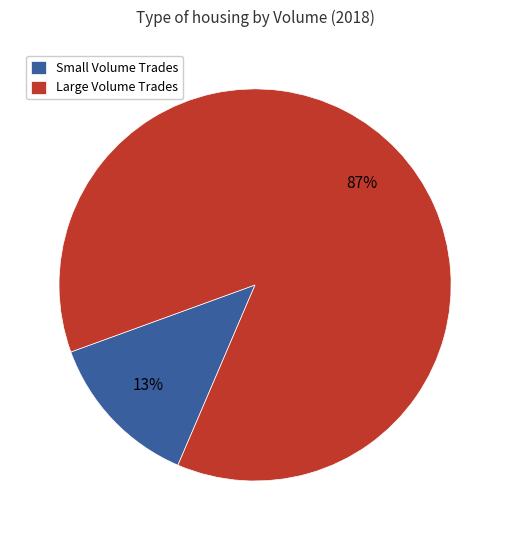

What is the largest slice in the pie chart?

Large Volume Trades